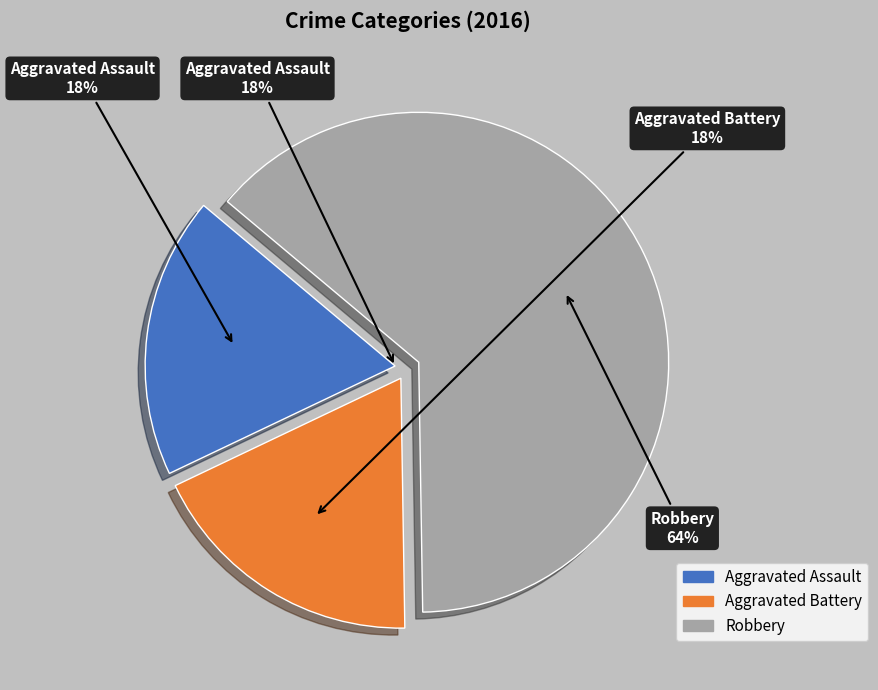

How many slices are in this pie chart?

3